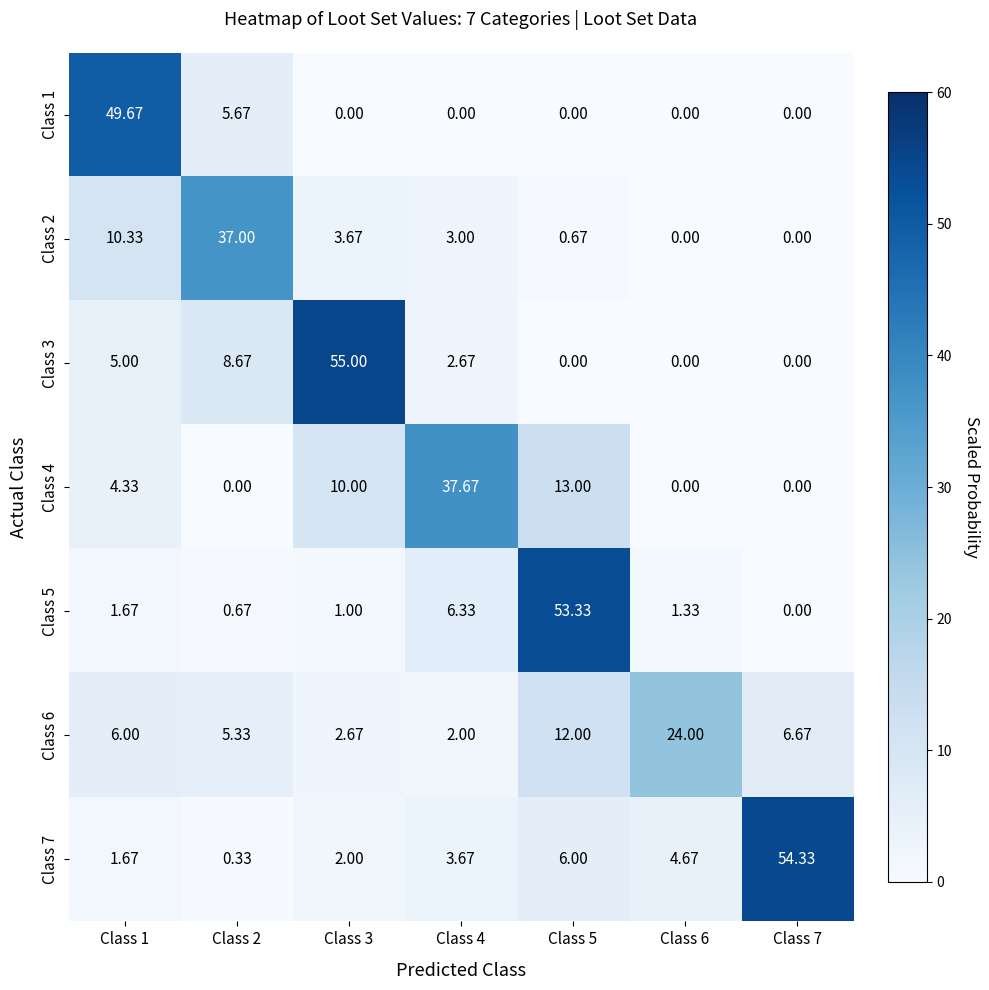

Which series has the largest total across all categories?

Class 7